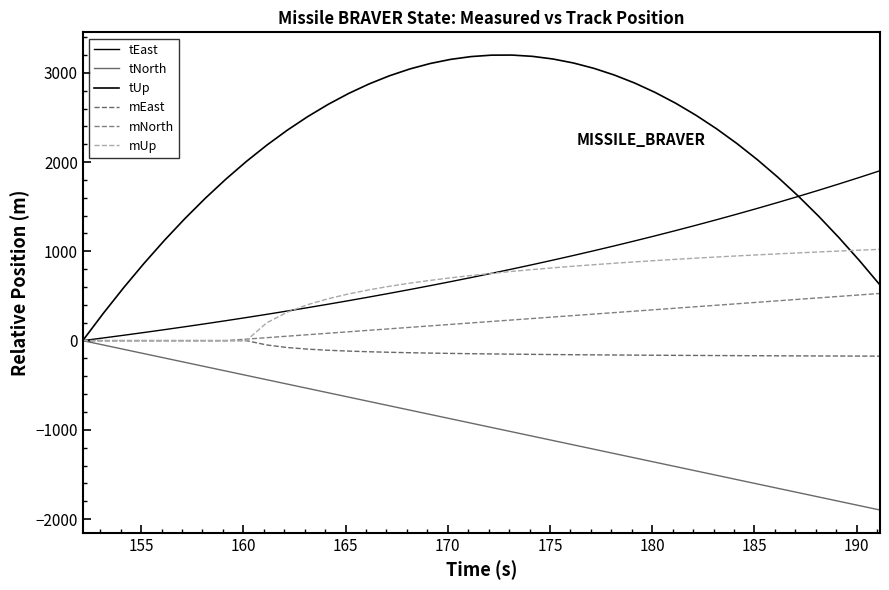

What is the label of the 35th point from the right?

175